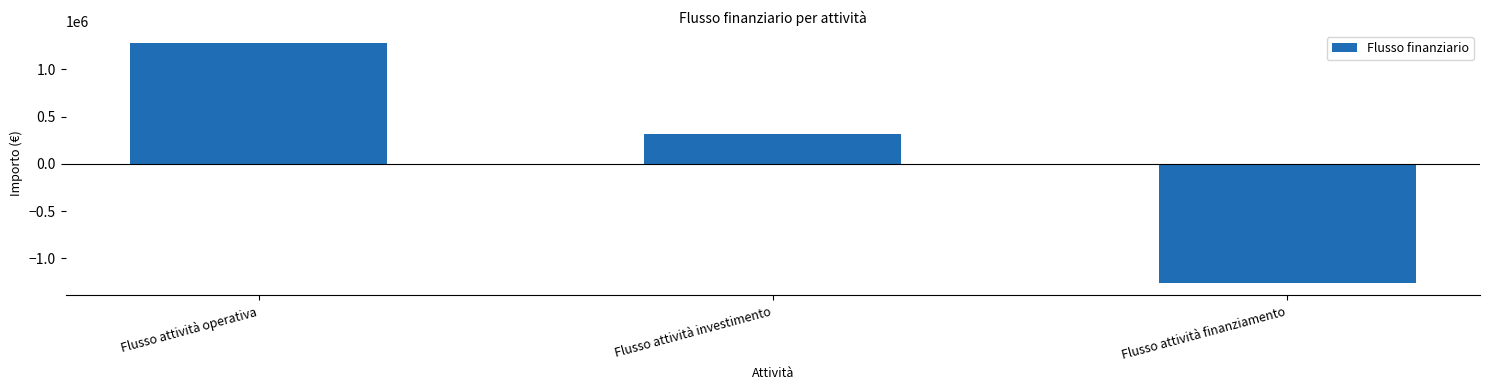

What is the average value?

111075